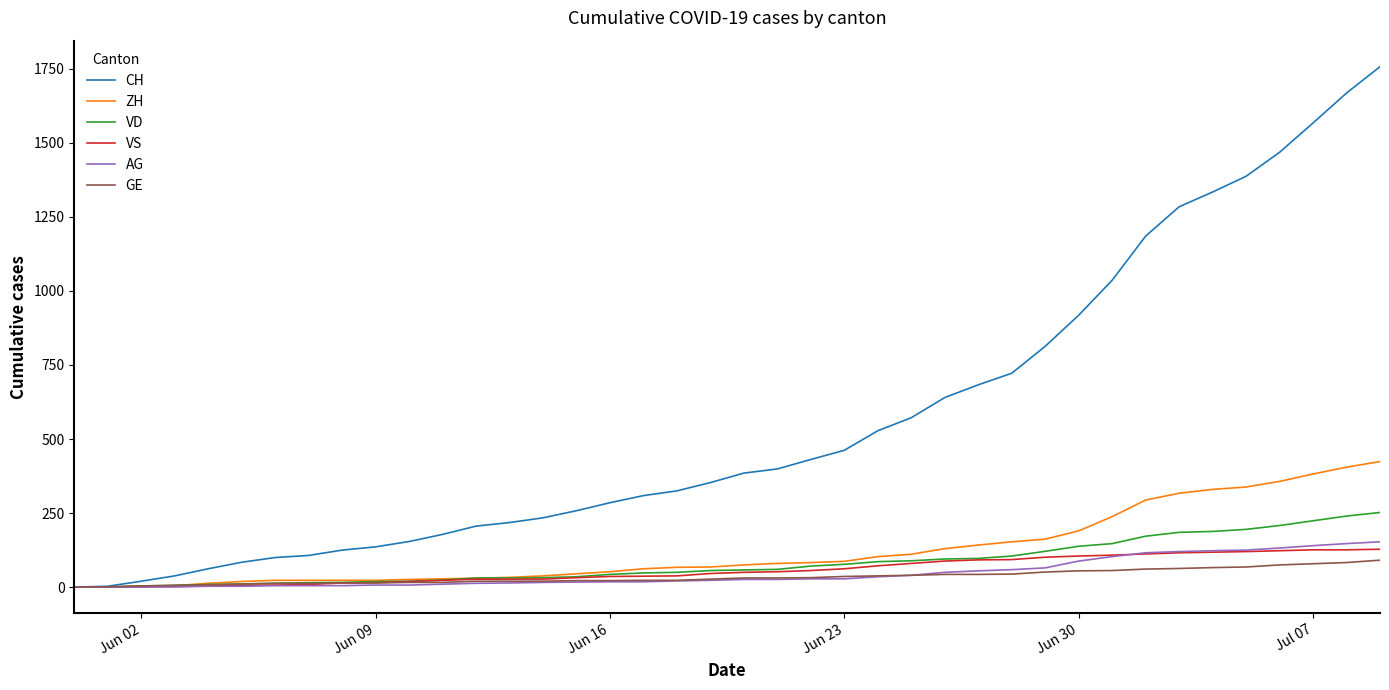

How many lines are shown in the chart?

6